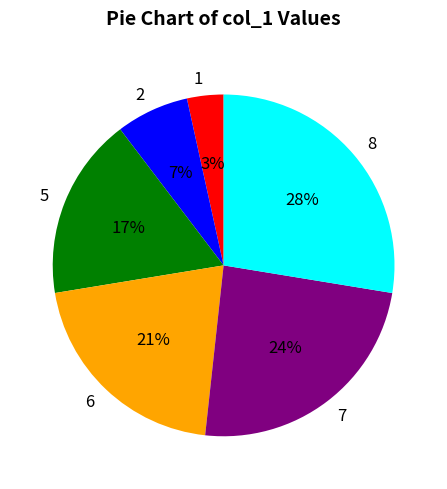

Between 7 and 8, which is larger?

8